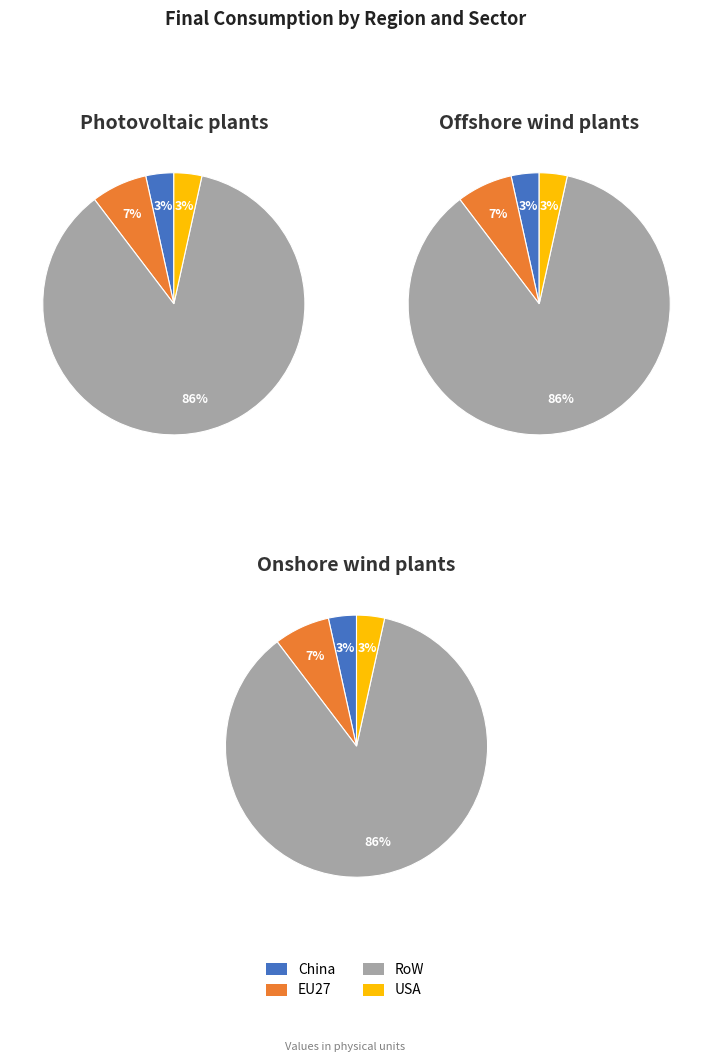

Which has a higher value, EU27 or USA?

EU27